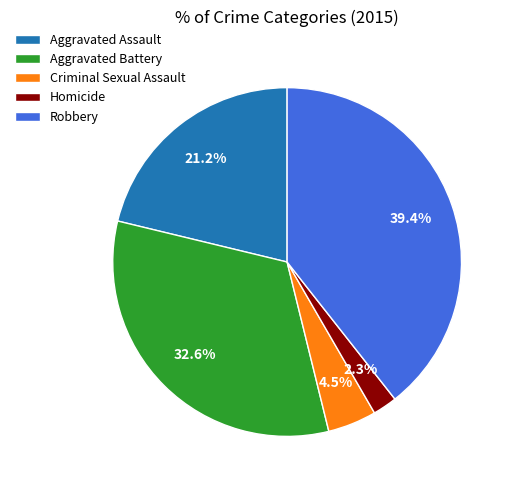

Does Homicide represent more than half of the total?

No